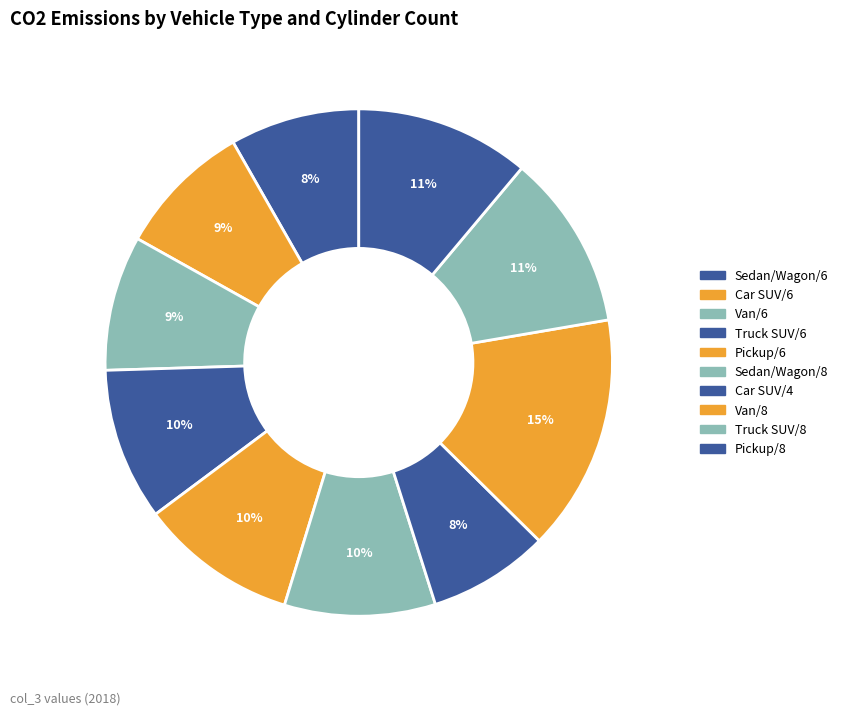

Does Sedan/Wagon/8 account for over 50% of the chart?

No